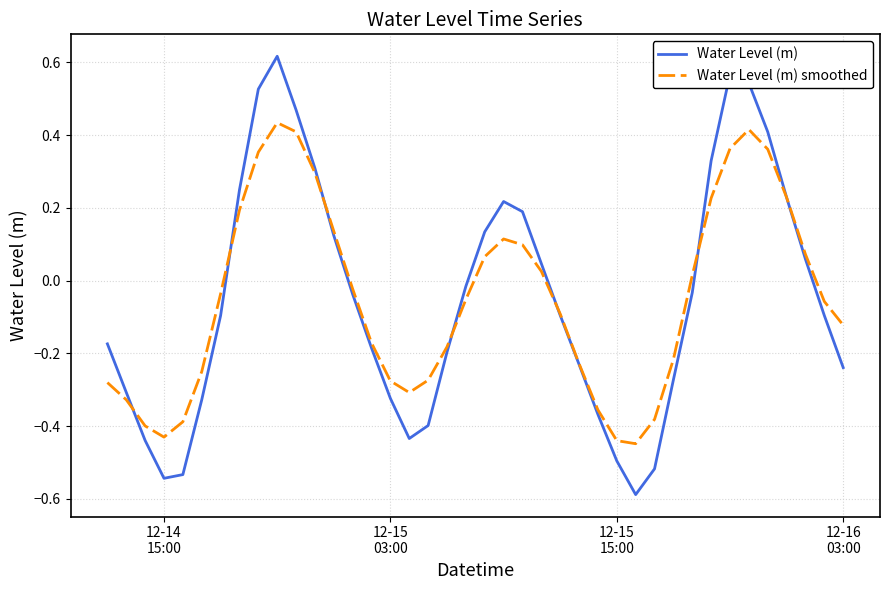

List the series in order of their peak value, highest first.

Water Level (m), Water Level (m) smoothed